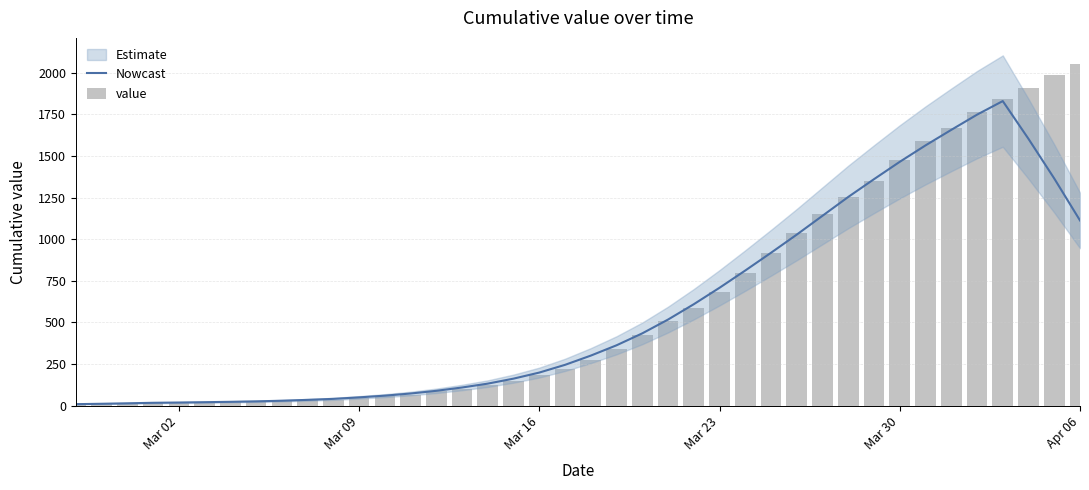

Which series has the largest total across all categories?

value